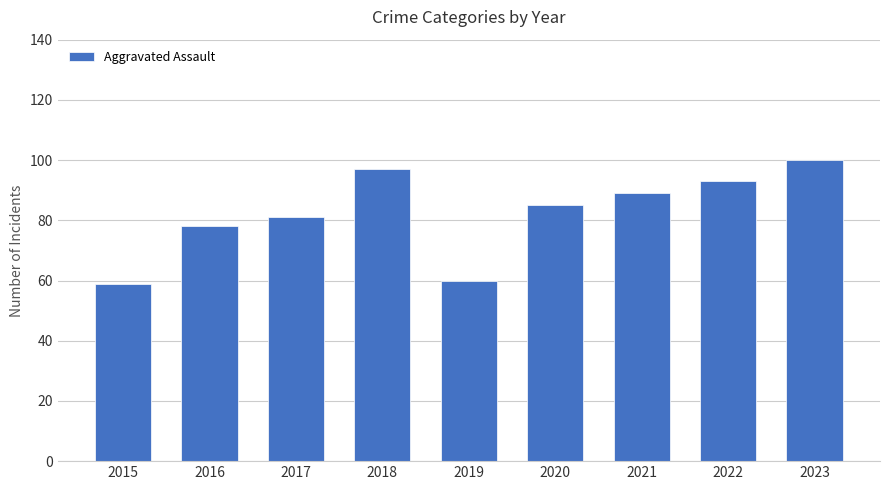

What is the difference between the values at 2021 and 2019?

29